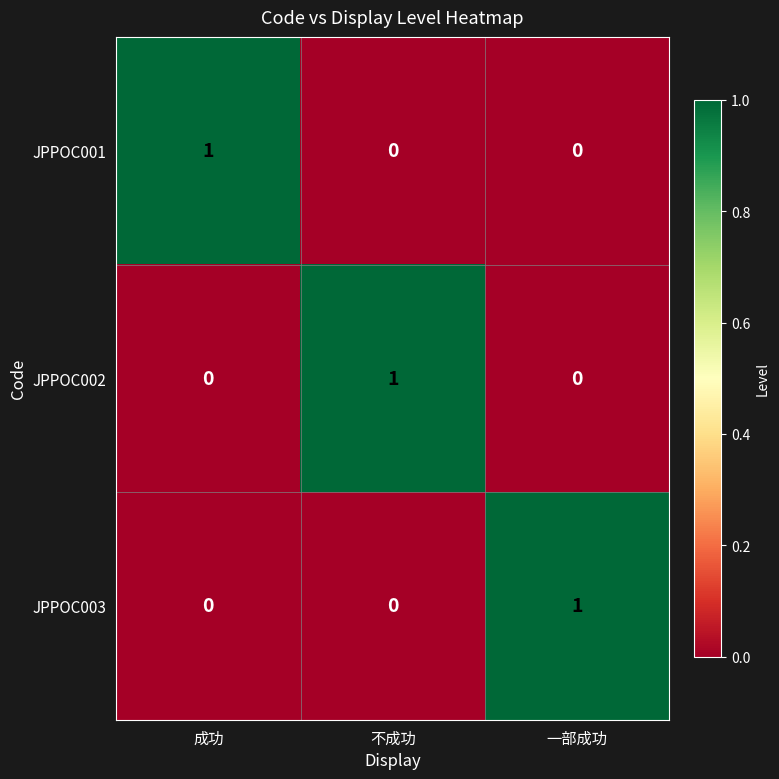

The JPPOC003 series shows 1 at 一部成功. True or false?

True